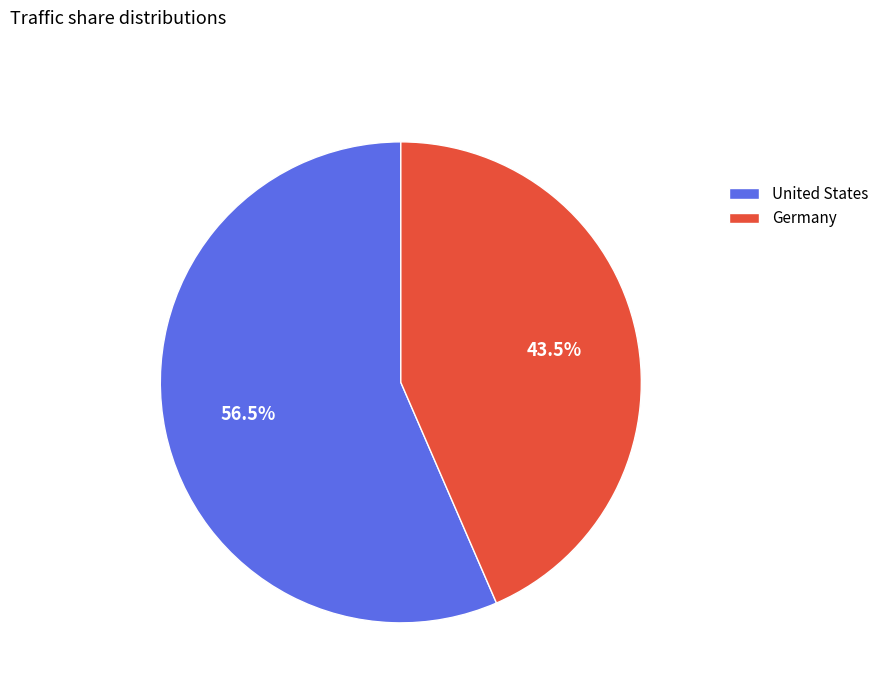

Is United States the majority of the pie?

Yes